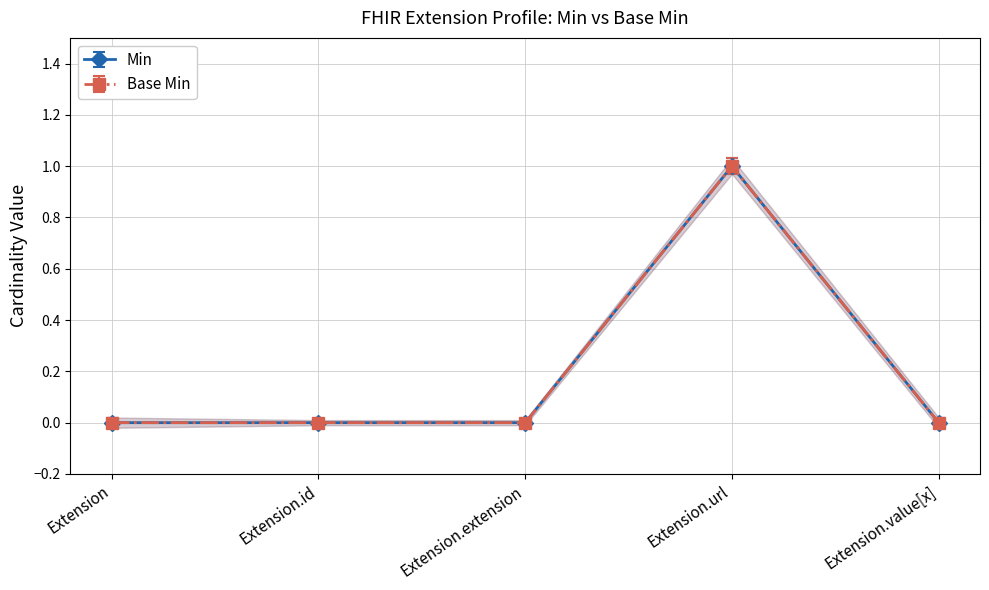

Is the value of Min at Extension.value[x] greater than the value of Base Min at Extension?

No